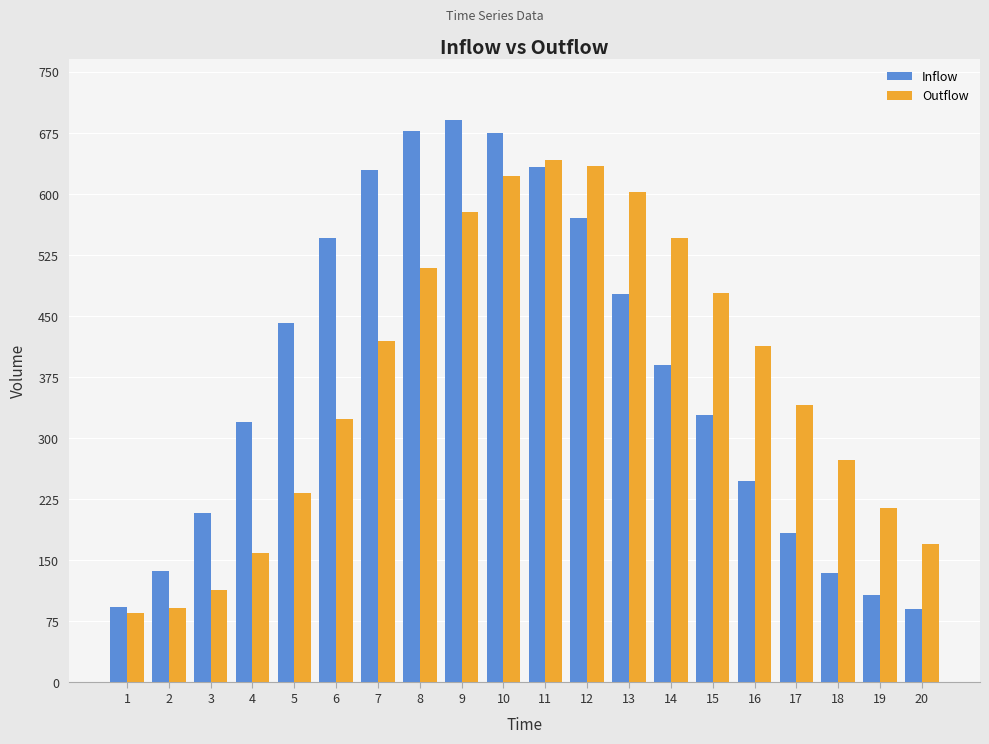

At how many categories does at least one series exceed 498?

9